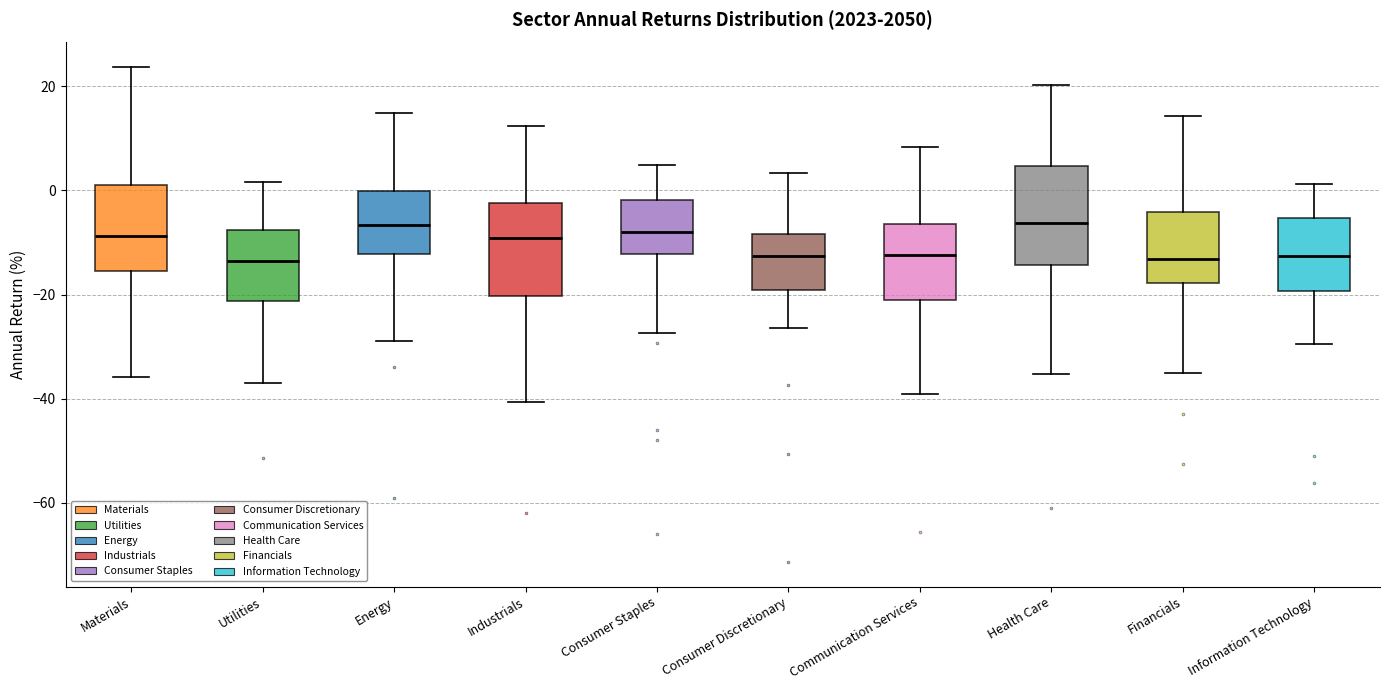

Reading left to right, transcribe this box plot: for each box, give where its median line is, the range the box spans, and where its two whiskers end, as read against the y-axis. The values are not printed on the chart, so give them approximately, as read against the axis.

Materials: median -8, box -16 to 2, whiskers -36 to 24
Utilities: median -14, box -22 to -8, whiskers -36 to 2
Energy: median -6, box -12 to 0, whiskers -30 to 14
Industrials: median -10, box -20 to -2, whiskers -40 to 12
Consumer Staples: median -8, box -12 to -2, whiskers -28 to 4
Consumer Discretionary: median -12, box -20 to -8, whiskers -26 to 4
Communication Services: median -12, box -20 to -6, whiskers -40 to 8
Health Care: median -6, box -14 to 4, whiskers -36 to 20
Financials: median -14, box -18 to -4, whiskers -36 to 14
Information Technology: median -12, box -20 to -6, whiskers -30 to 2